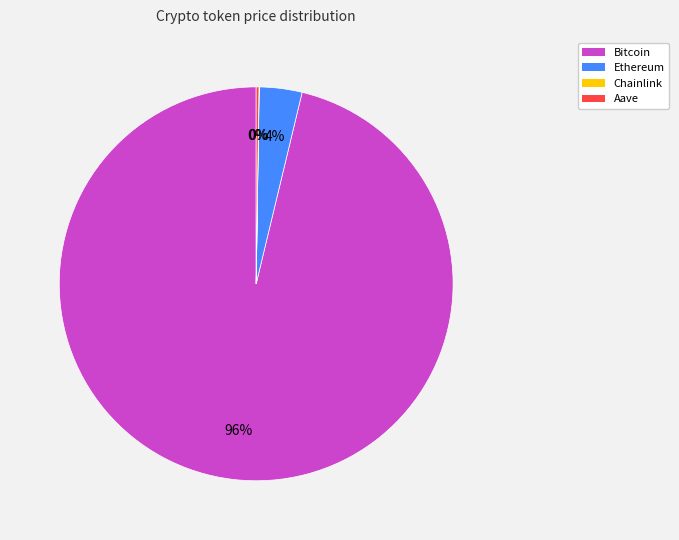

Does any single category account for the majority?

Yes